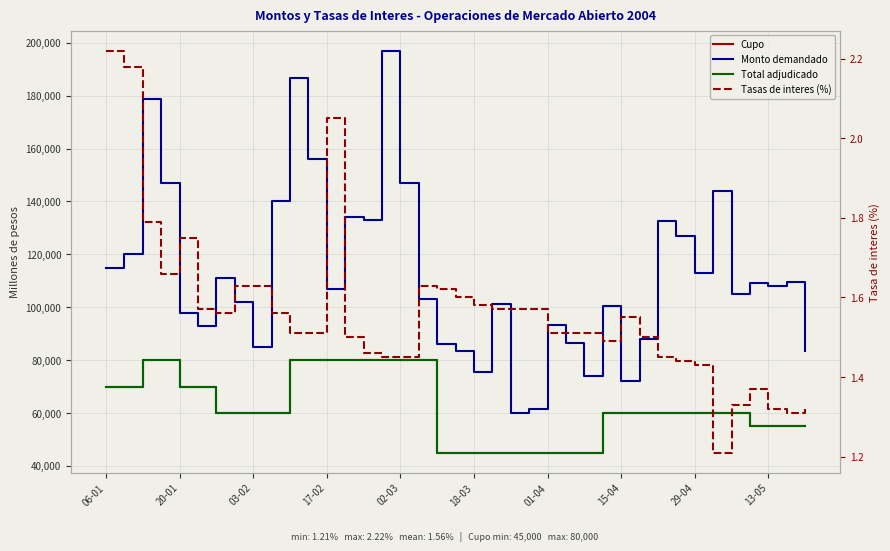

What is the difference between the second highest and minimum values in the Monto demandado series?

126500.0